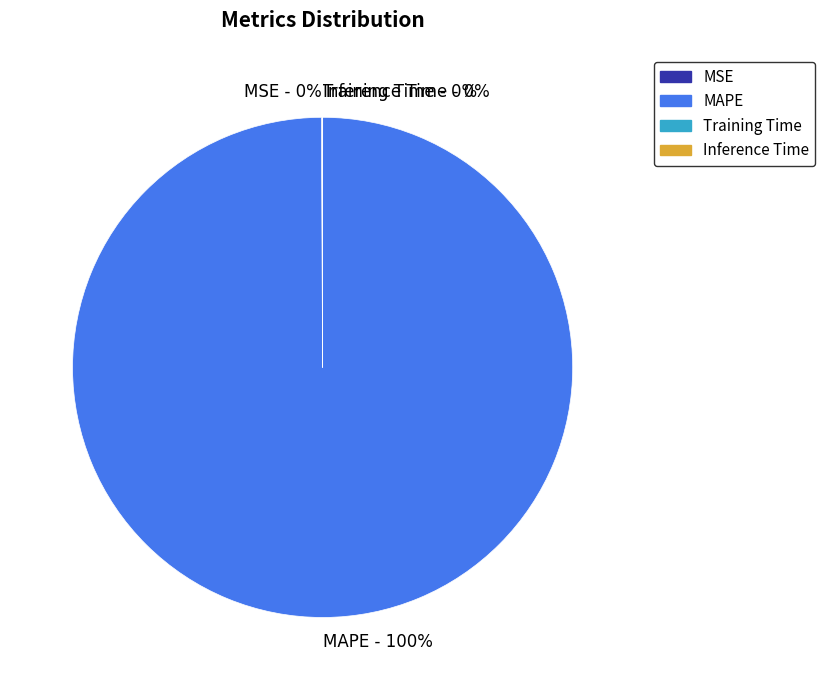

To the nearest percent, what percentage of the pie is MAPE?

100%